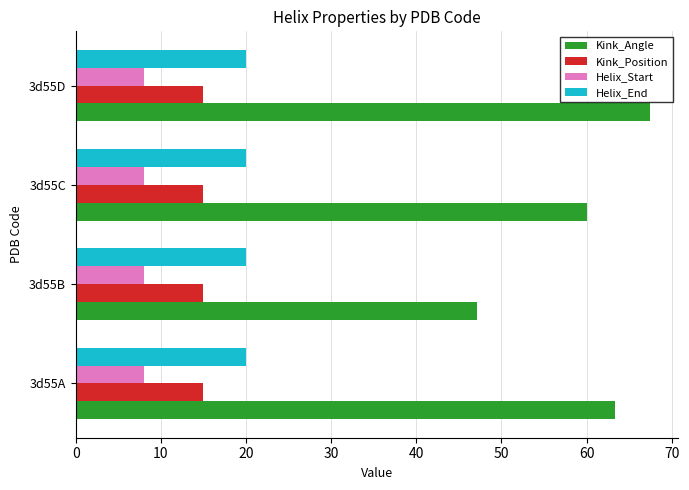

List the series in order of their peak value, highest first.

Kink_Angle, Helix_End, Kink_Position, Helix_Start